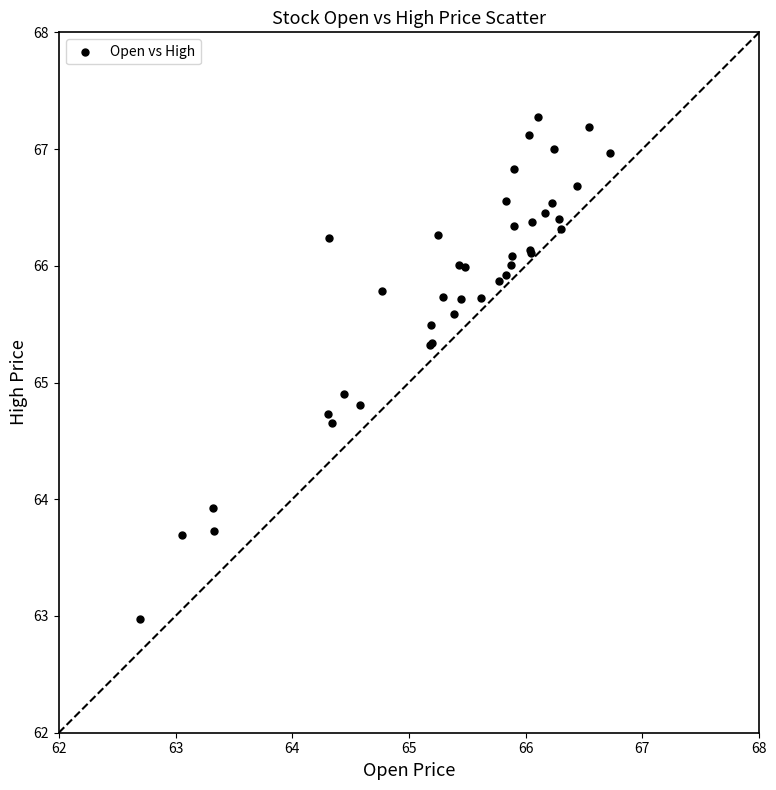

What Y value in the scatter plot is closest to 65?

64.9